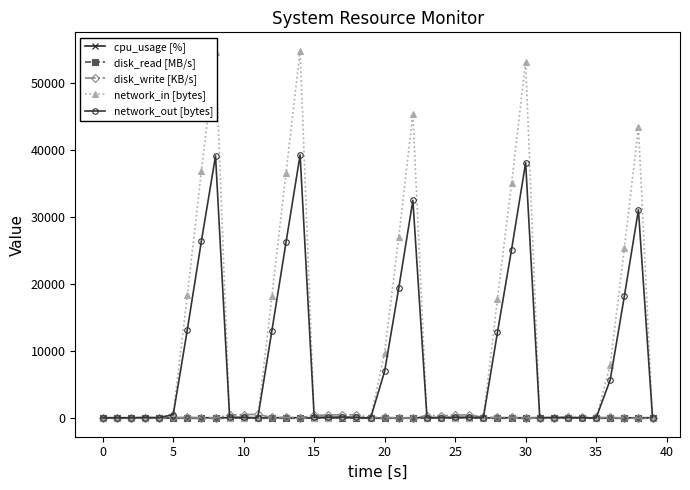

True or false: cpu_usage [%] has more than 0 points higher than both neighbors.

True